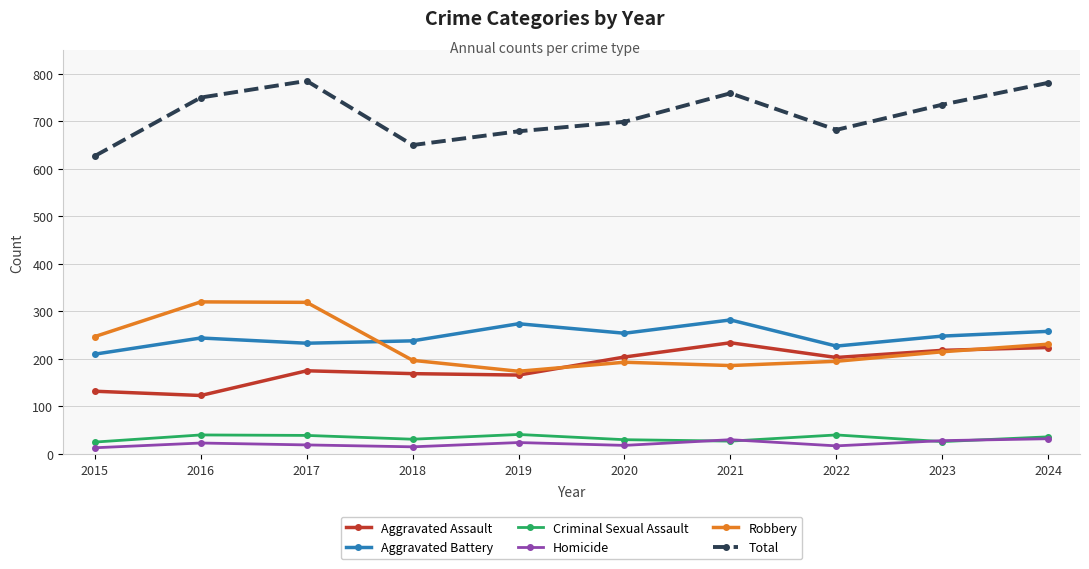

True or false: Aggravated Battery has a value of 210 at 2015.

True